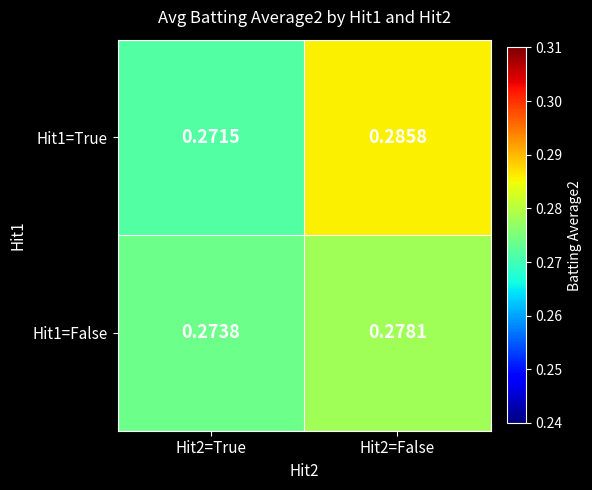

List the series in order of their peak value, highest first.

Hit1=True, Hit1=False